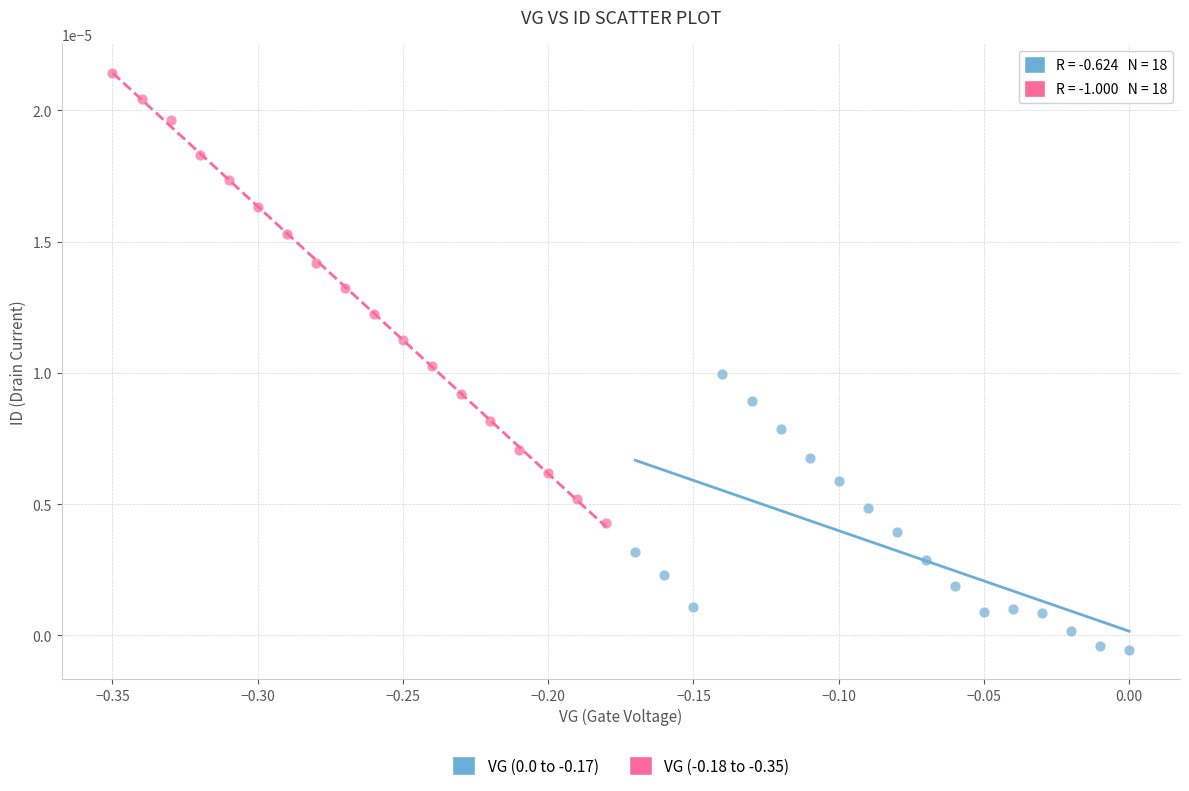

Which series reaches the maximum Y coordinate?

VG (-0.18 to -0.35)